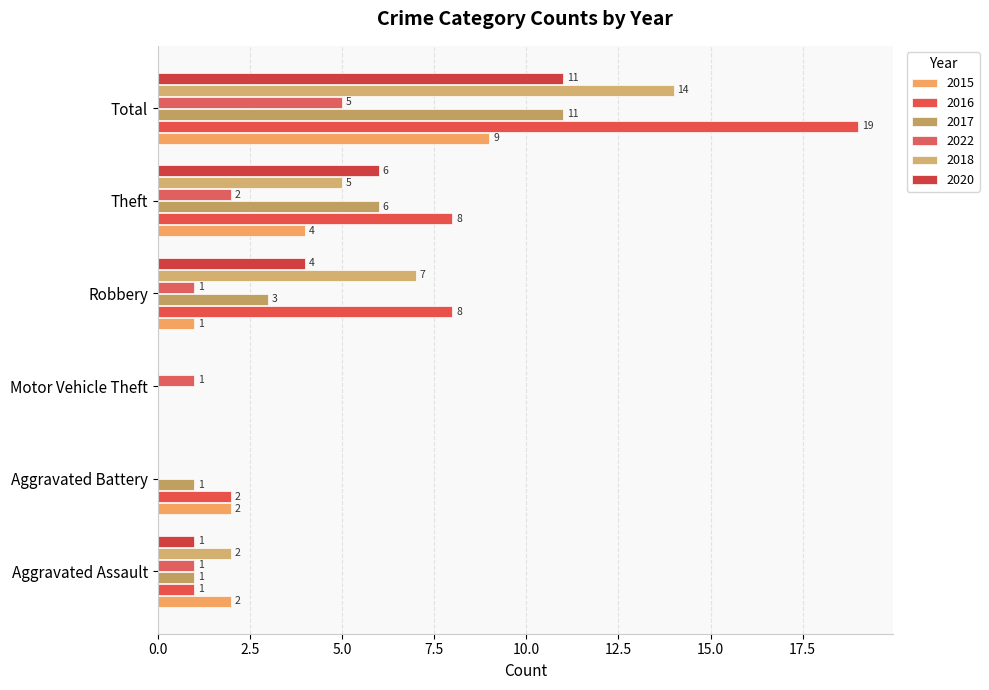

What is the difference between the 2016 values at Aggravated Battery and Theft?

6